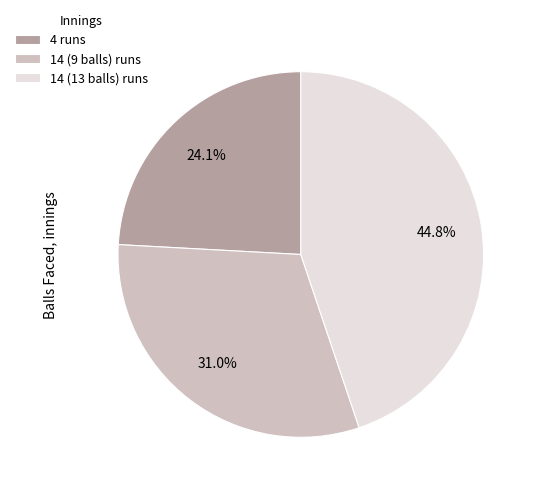

What is the ratio of the value at 14 (13 balls) runs to the value at 14 (9 balls) runs?

1.4